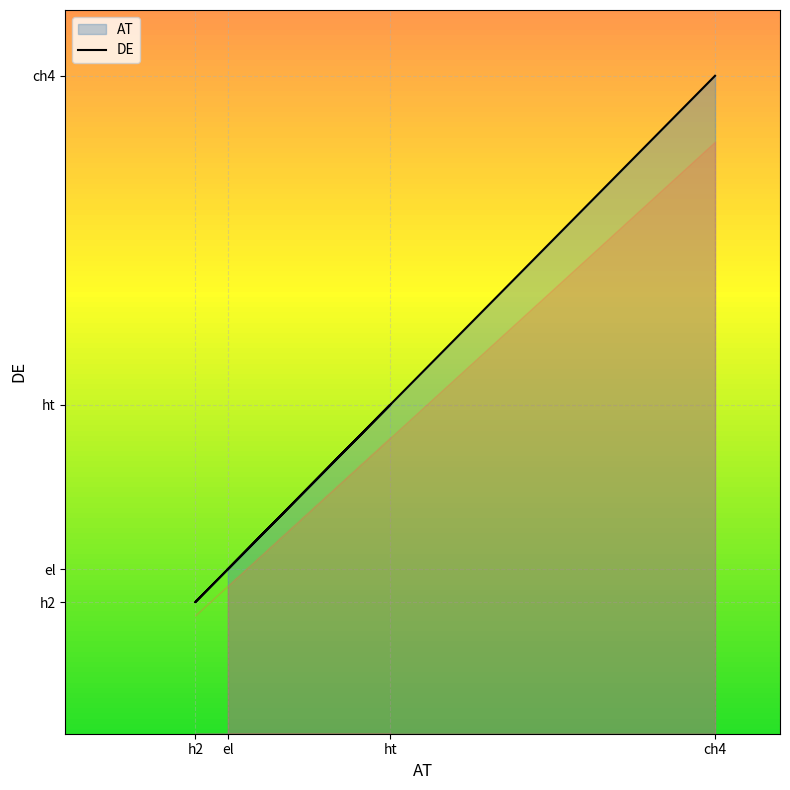

Count the number of values greater than 25000.

1